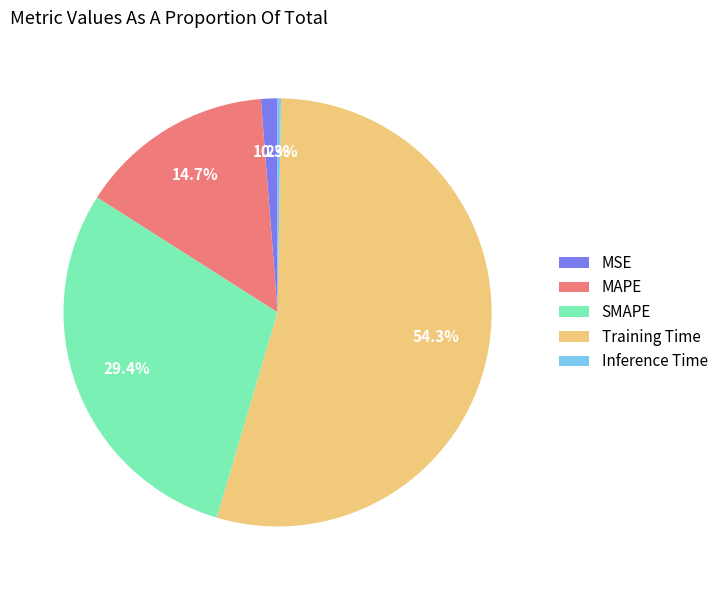

True or false: Training Time accounts for 60% of the total.

False